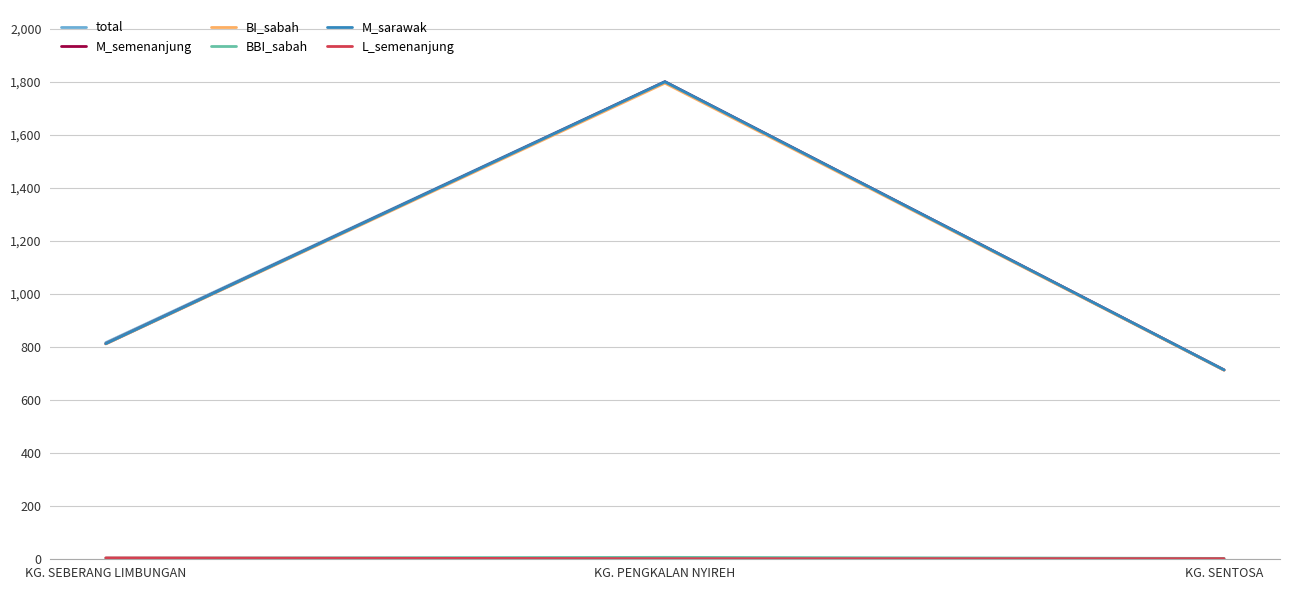

Reading right to left, extract all data points from this chart.

total: 712	1800	815
M_semenanjung: 712	1799	811
BI_sabah: 711	1794	810
BBI_sabah: 1	5	2
M_sarawak: 712	1799	811
L_semenanjung: 0	0	3